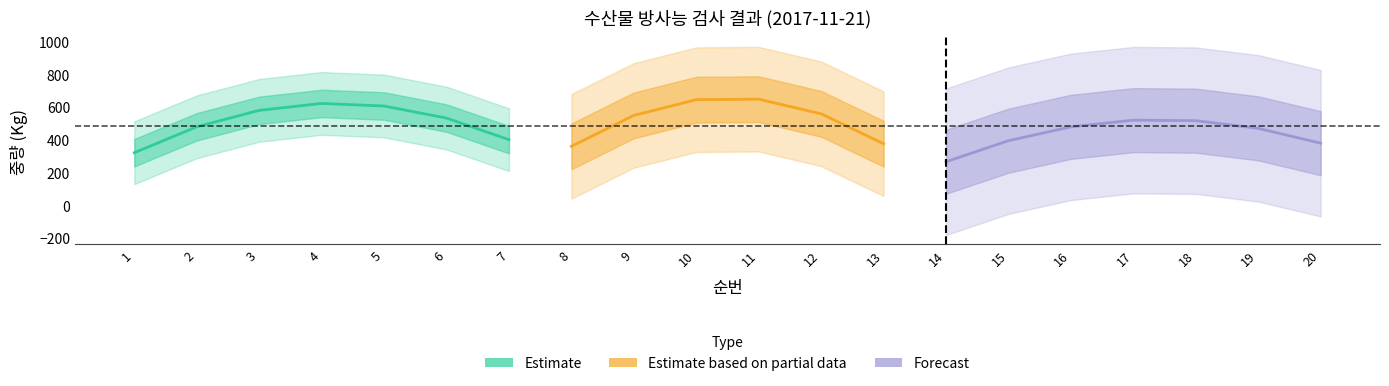

List the labels in order of 순번 value, largest first.

20, 19, 18, 17, 16, 15, 14, 13, 12, 11, 10, 9, 8, 7, 6, 5, 4, 3, 2, 1